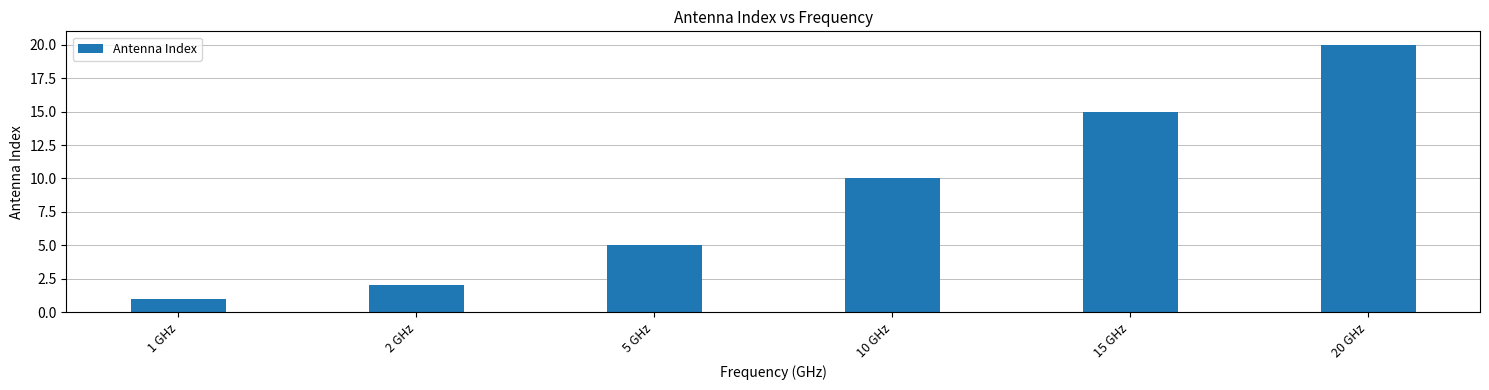

Reading left to right, list all the values displayed in this chart.

1	2	5	10	15	20